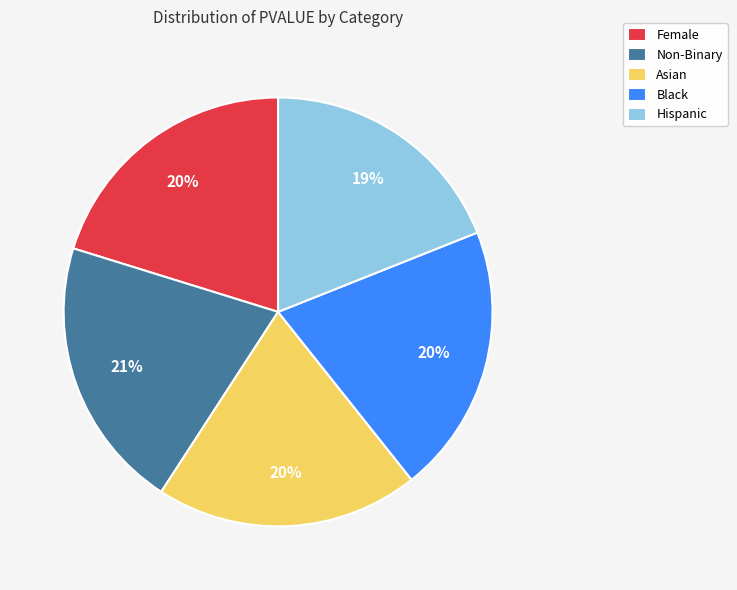

What is the smallest slice in the pie chart?

Hispanic